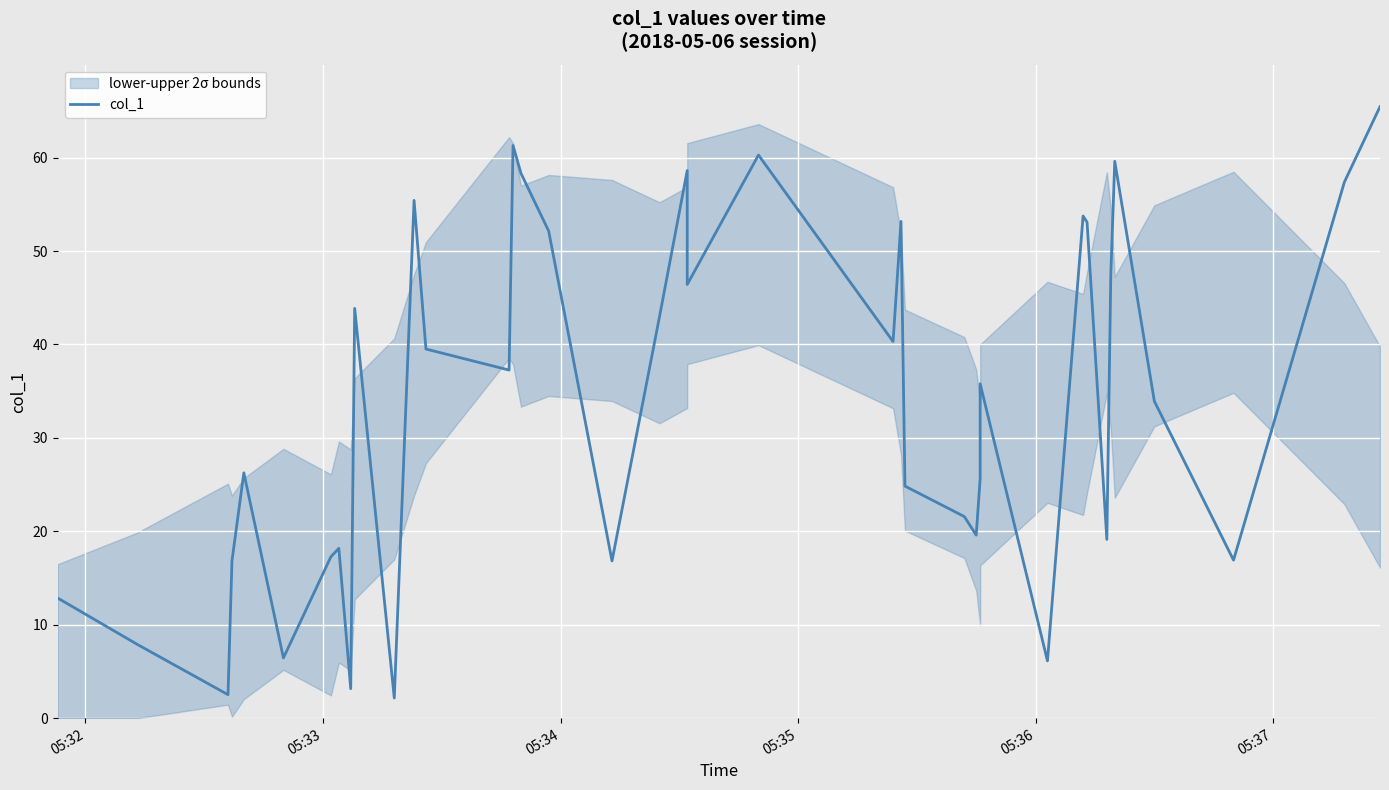

The chart shows a value of 93.2 at 11. True or false?

False